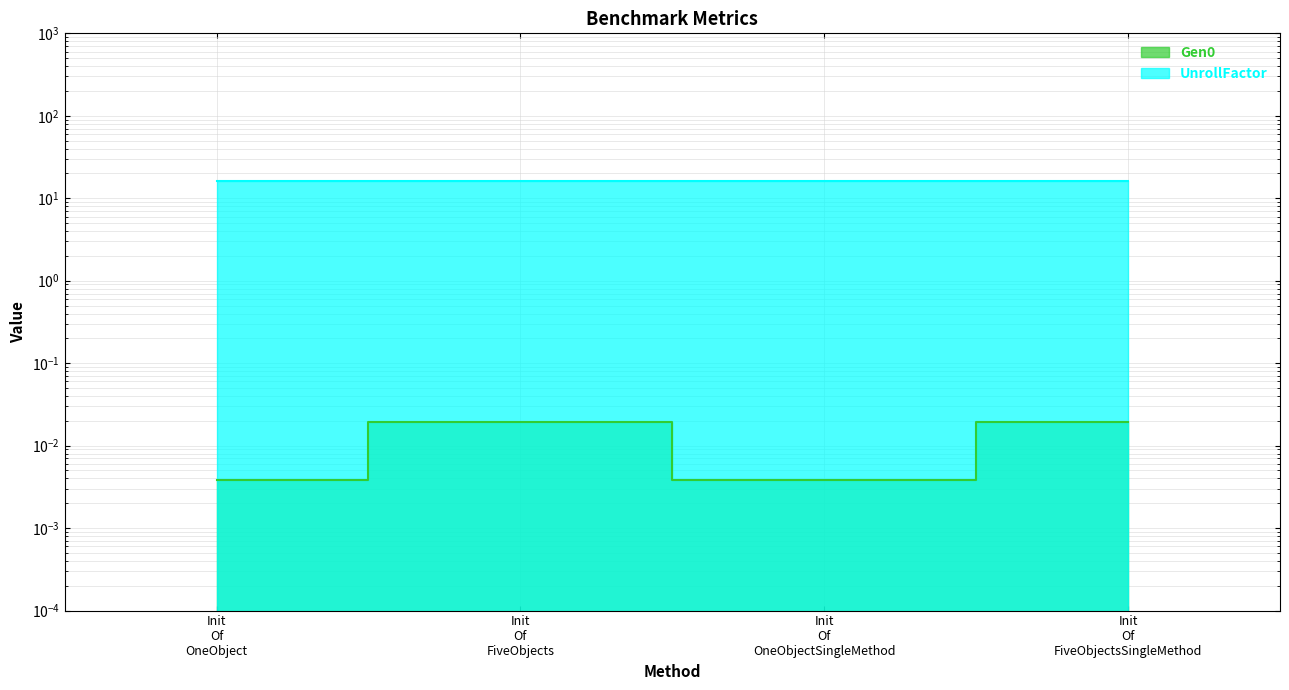

Which has a higher value, Init Of FiveObjectsSingleMethod or Init Of OneObject?

Init Of FiveObjectsSingleMethod